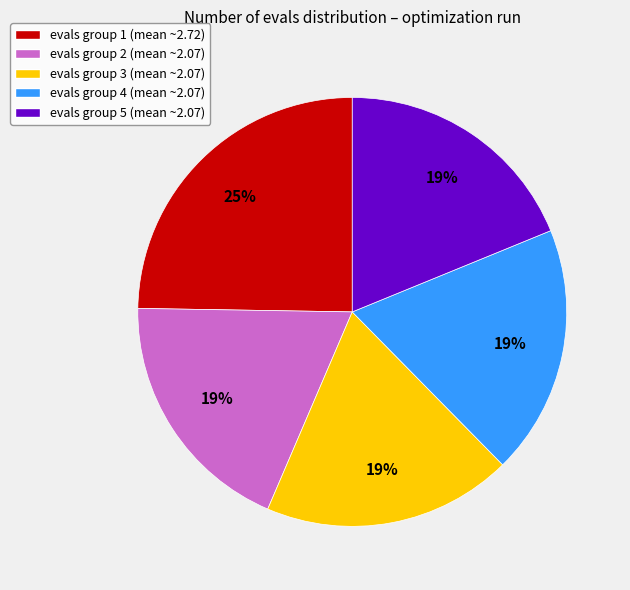

To the nearest percent, what portion does evals group 1 (mean ~2.72) represent?

25%